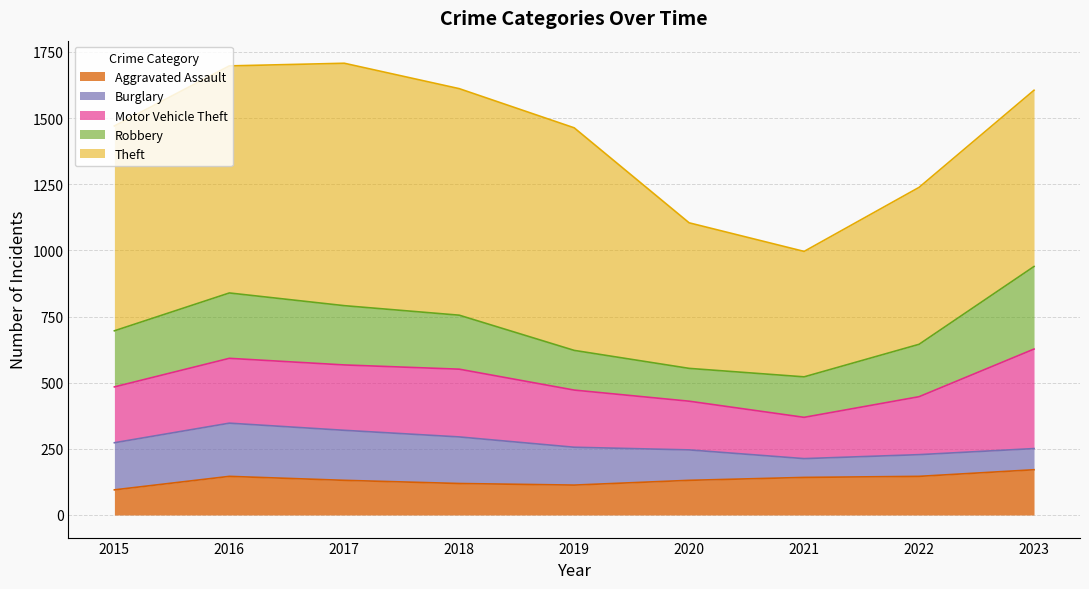

What is the value of the Robbery point at the 4th from the left?

204